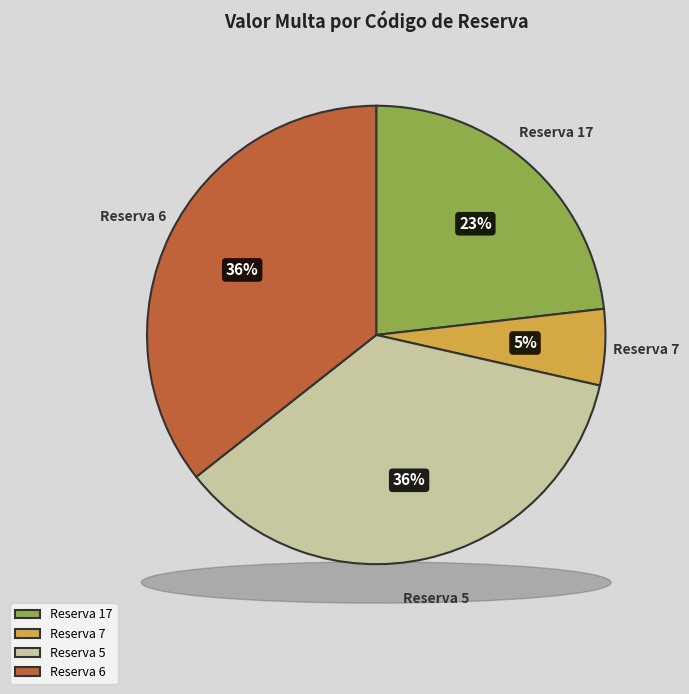

Does 5 represent more than half of the total?

No